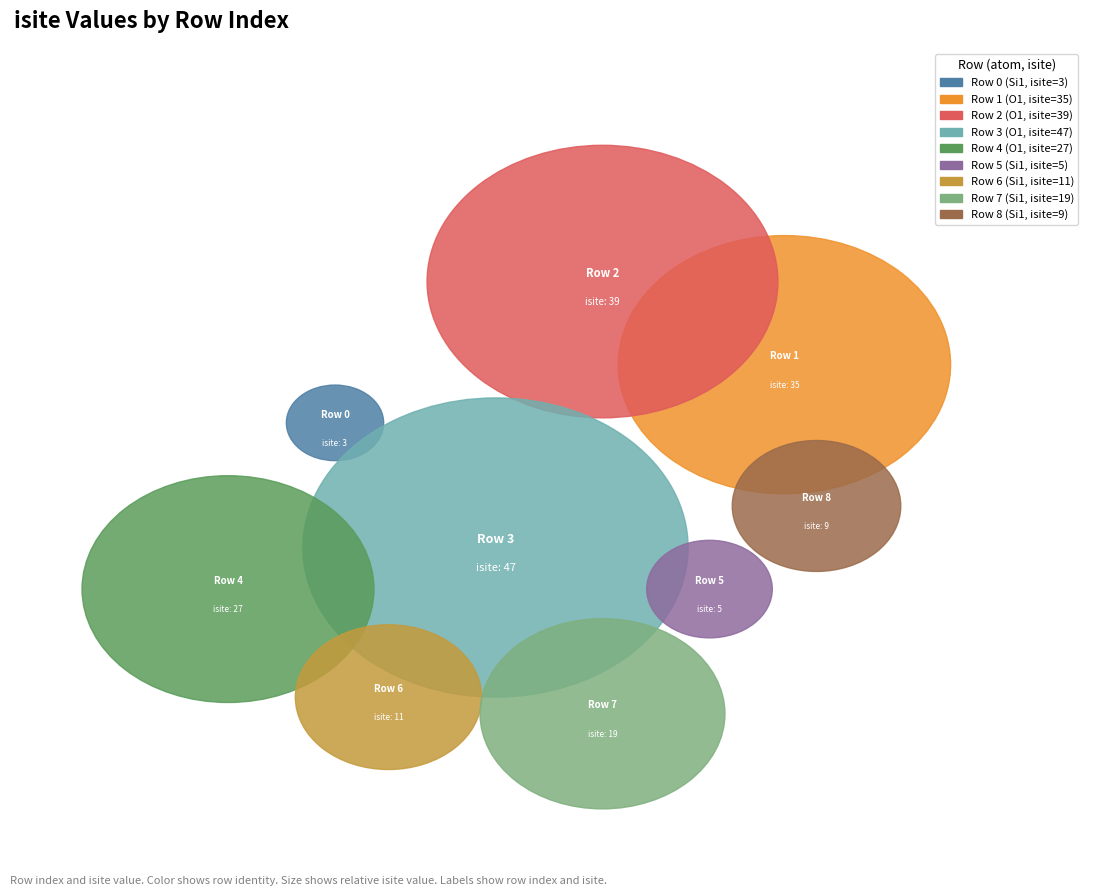

Count the number of slices in the pie.

9